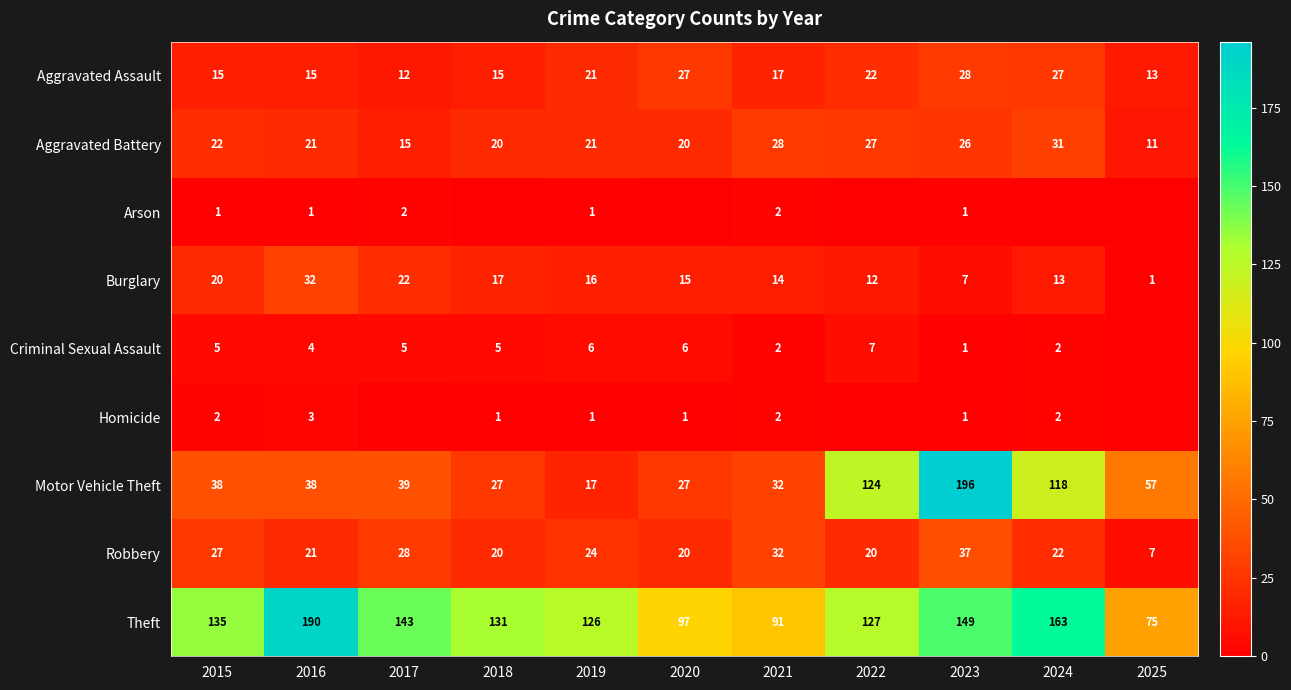

Count the number of data series in this chart.

9